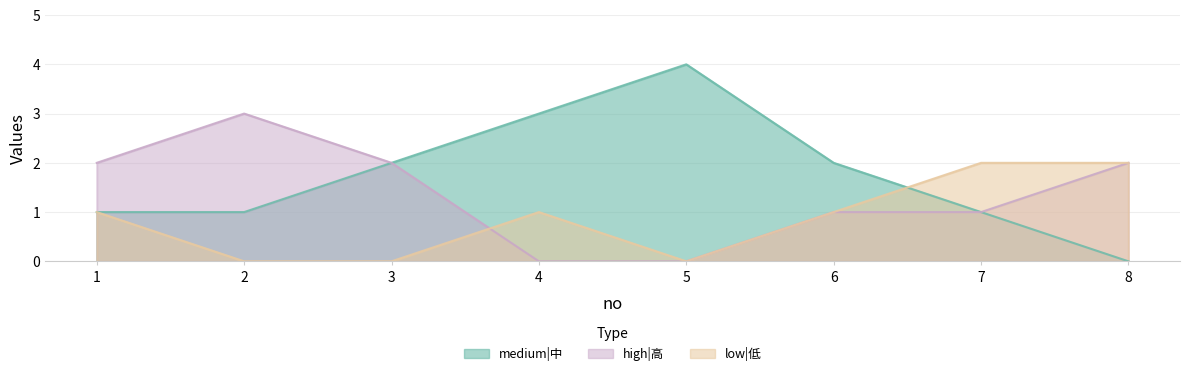

Between which two adjacent categories do low|低 and medium|中 first intersect?

6 and 7